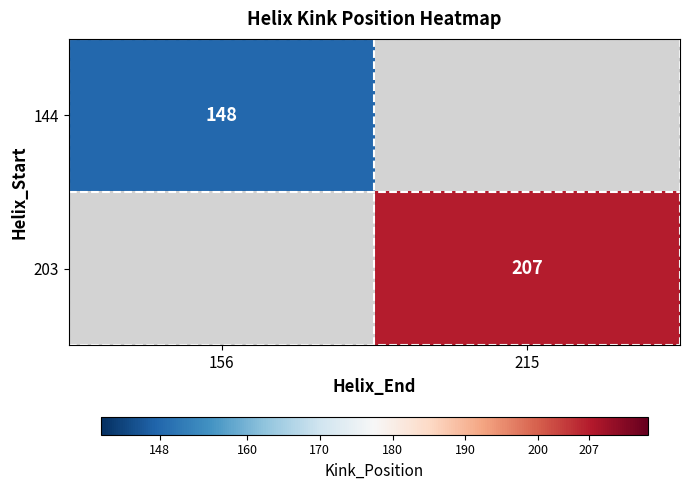

At how many categories does at least one series exceed 173?

1